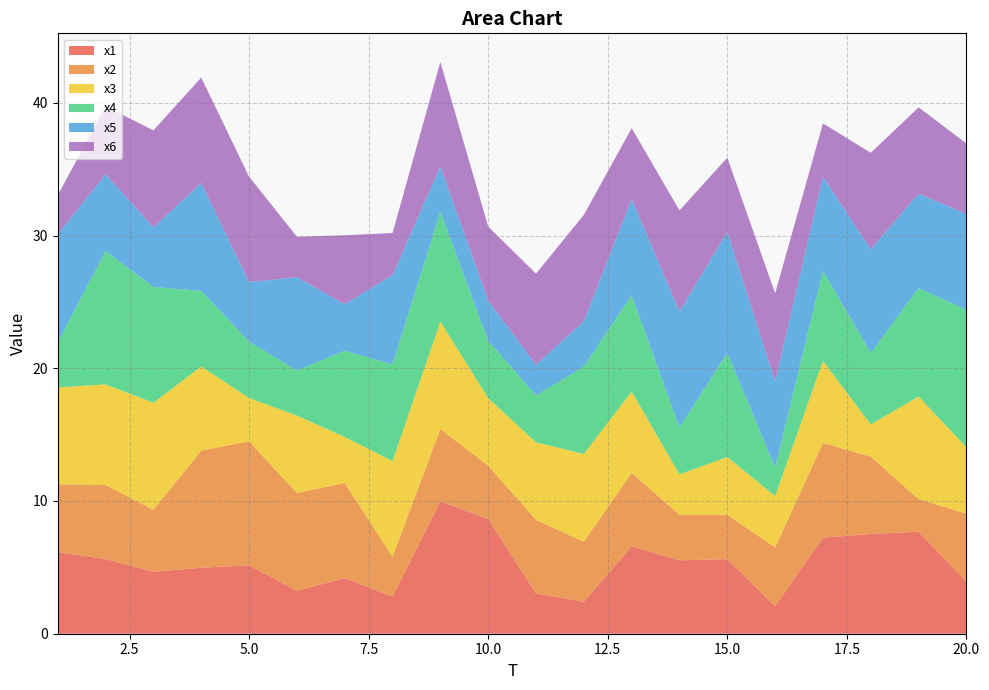

Reading left to right, extract all data points from this chart.

x1: 1=6.2	2=5.6	3=4.7	4=5.0	5=5.2	6=3.2	7=4.2	8=2.8	9=10.0	10=8.6	11=3.0	12=2.4	13=6.6	14=5.5	15=5.6	16=2.1	17=7.2	18=7.5	19=7.7	20=3.9
x2: 1=5.1	2=5.6	3=4.7	4=8.8	5=9.3	6=7.4	7=7.2	8=3.0	9=5.4	10=4.0	11=5.5	12=4.5	13=5.5	14=3.4	15=3.3	16=4.4	17=7.1	18=5.8	19=2.5	20=5.1
x3: 1=7.3	2=7.6	3=8.1	4=6.3	5=3.3	6=5.8	7=3.5	8=7.2	9=8.1	10=5.1	11=5.8	12=6.6	13=6.1	14=3.1	15=4.4	16=3.9	17=6.2	18=2.4	19=7.7	20=5.0
x4: 1=3.4	2=10.0	3=8.7	4=5.7	5=4.3	6=3.4	7=6.5	8=7.3	9=8.3	10=4.3	11=3.5	12=6.6	13=7.3	14=3.5	15=7.8	16=2.2	17=6.8	18=5.4	19=8.2	20=10.4
x5: 1=8.1	2=5.8	3=4.5	4=8.1	5=4.5	6=7.0	7=3.5	8=6.7	9=3.4	10=3.0	11=2.3	12=3.4	13=7.2	14=8.7	15=9.1	16=6.5	17=7.1	18=7.8	19=7.1	20=7.2
x6: 1=2.9	2=5.1	3=7.3	4=7.9	5=7.9	6=3.0	7=5.2	8=3.2	9=7.9	10=5.6	11=6.9	12=8.0	13=5.3	14=7.6	15=5.6	16=6.6	17=4.0	18=7.3	19=6.5	20=5.3